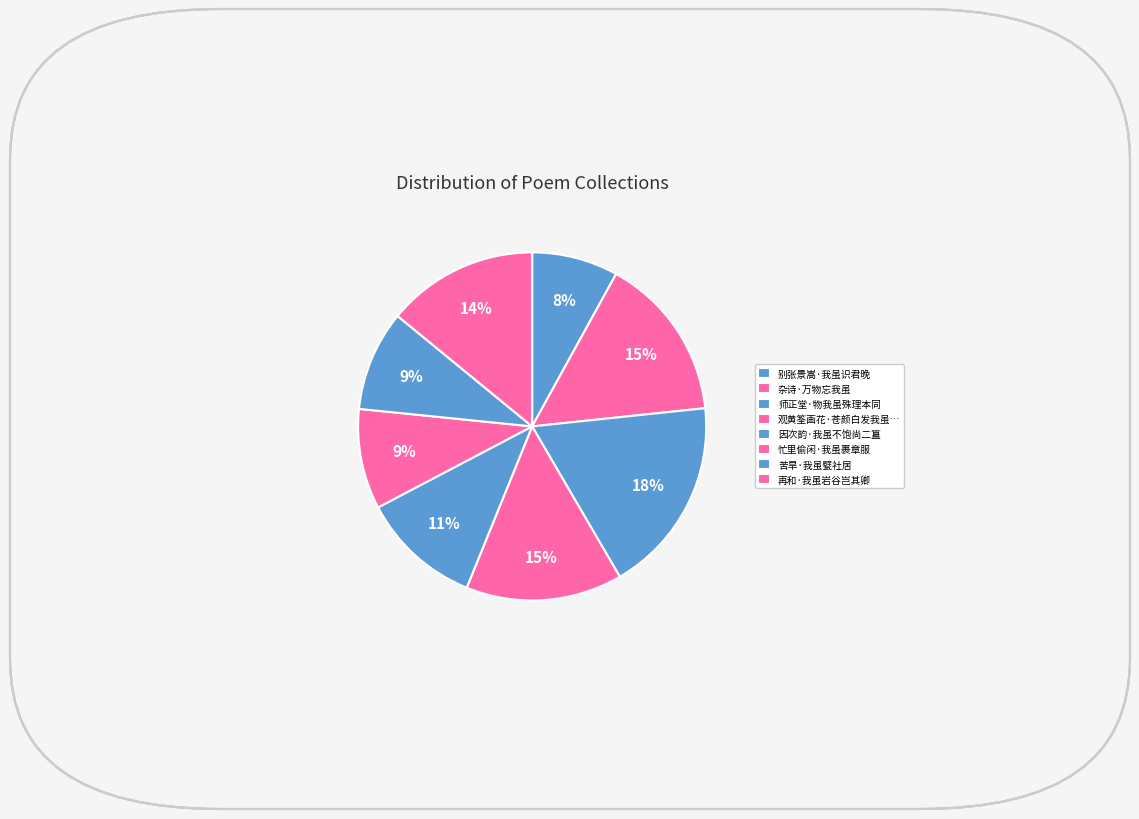

What is the largest slice in the pie chart?

师正堂·物我虽殊理本同